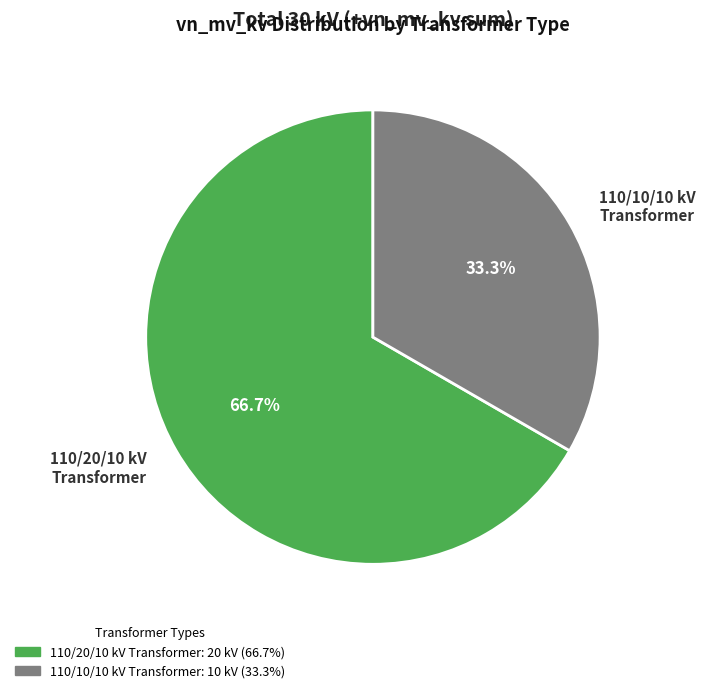

Is there a majority slice in this chart?

Yes